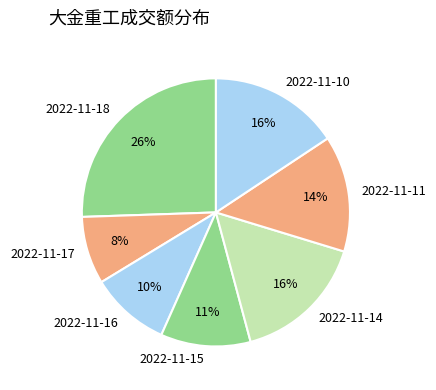

How many slices are in this pie chart?

7